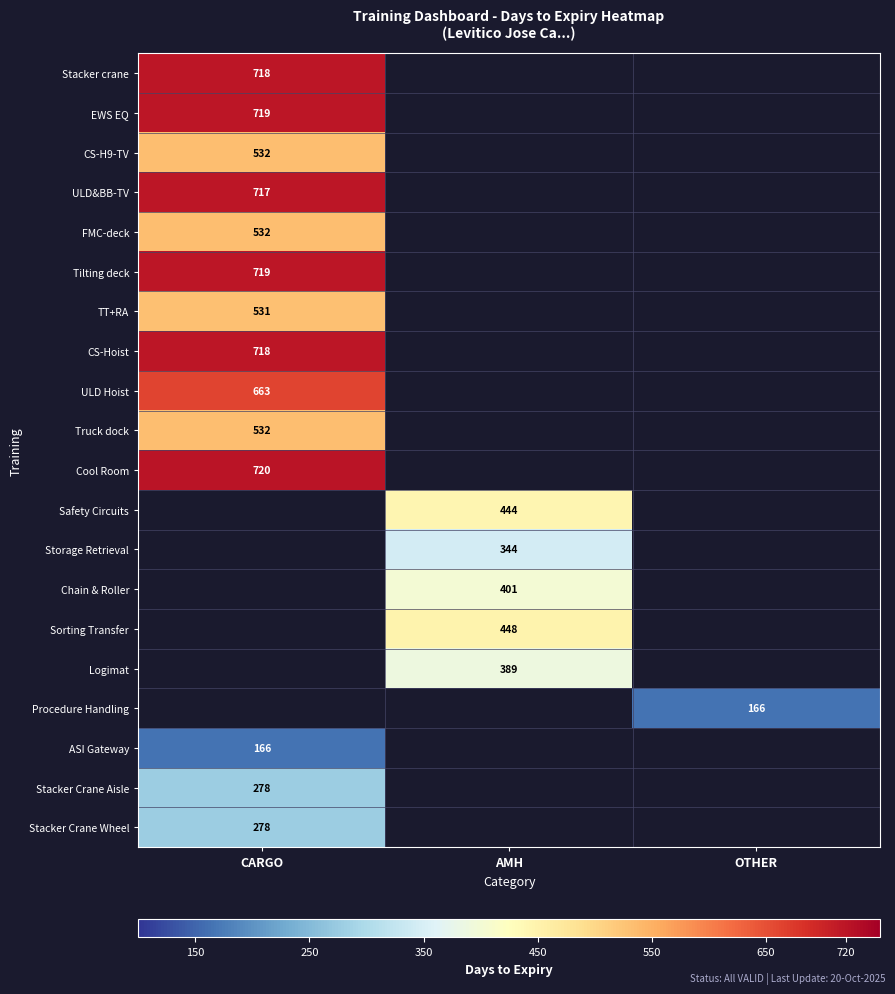

Is it true that ULD&BB-TV equals 1147 at CARGO?

False